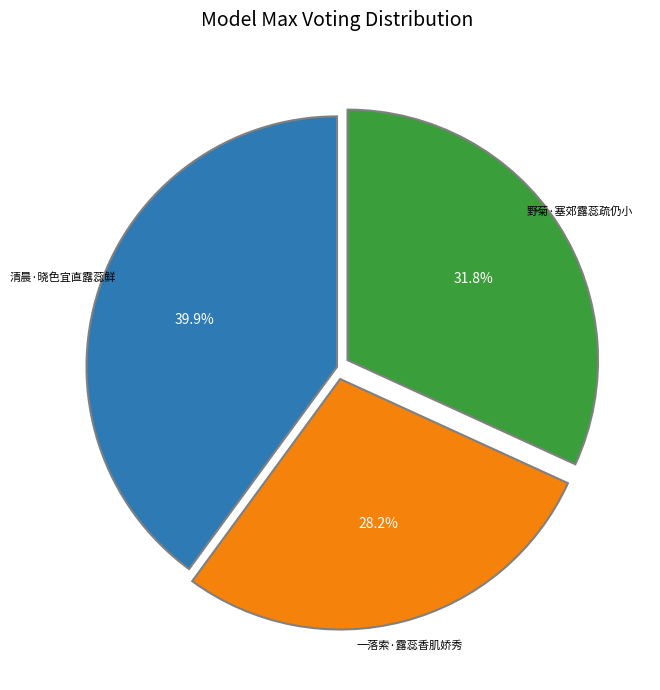

Is there a majority slice in this chart?

No